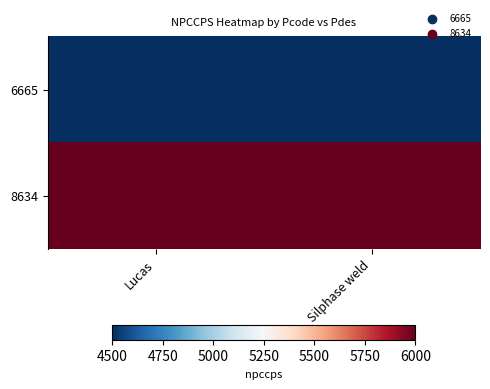

Between Silphase weld and Lucas, which is larger?

Silphase weld